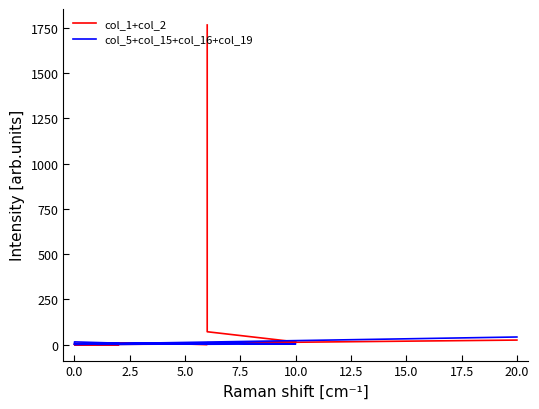

Is it true that col_5+col_15+col_16+col_19 equals 4 at −2.5?

False